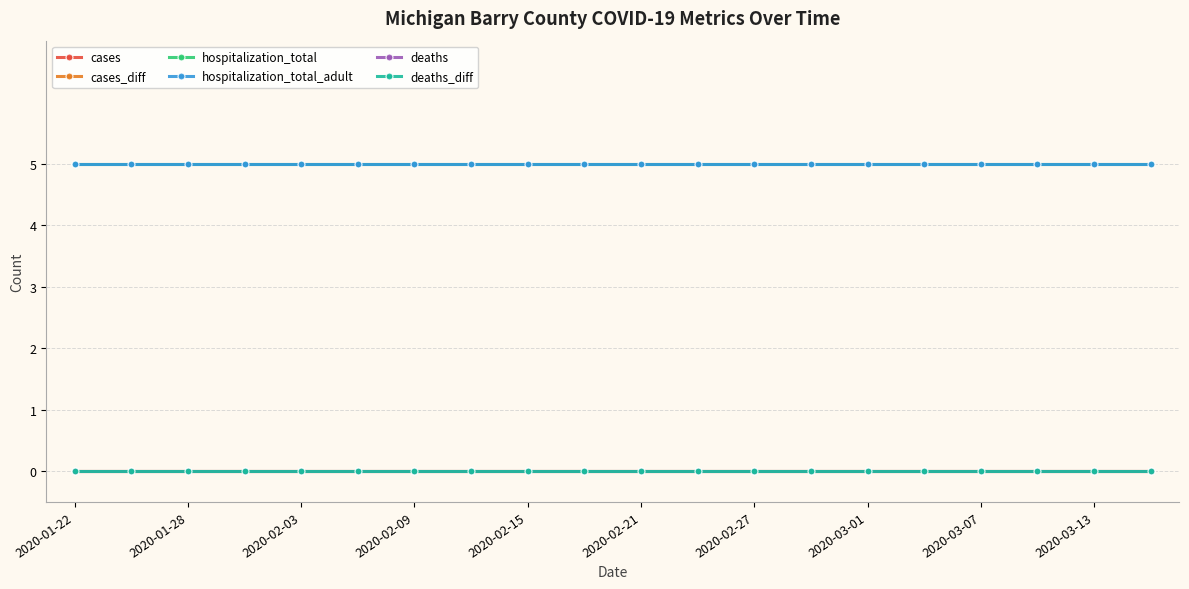

Rank the series by their maximum value, from lowest to highest.

cases, cases_diff, deaths, deaths_diff, hospitalization_total, hospitalization_total_adult